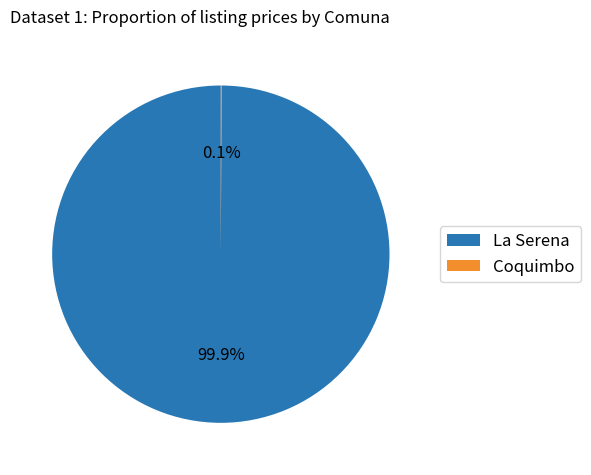

Is there any slice that represents more than half of the pie?

Yes